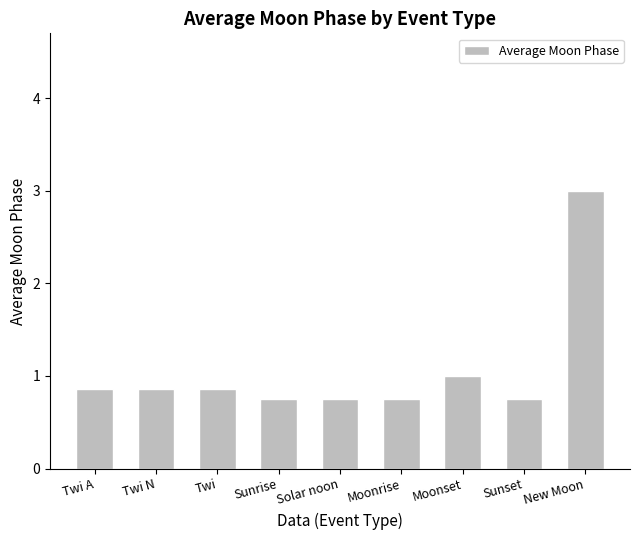

At which category does the chart reach its peak across all series?

New Moon